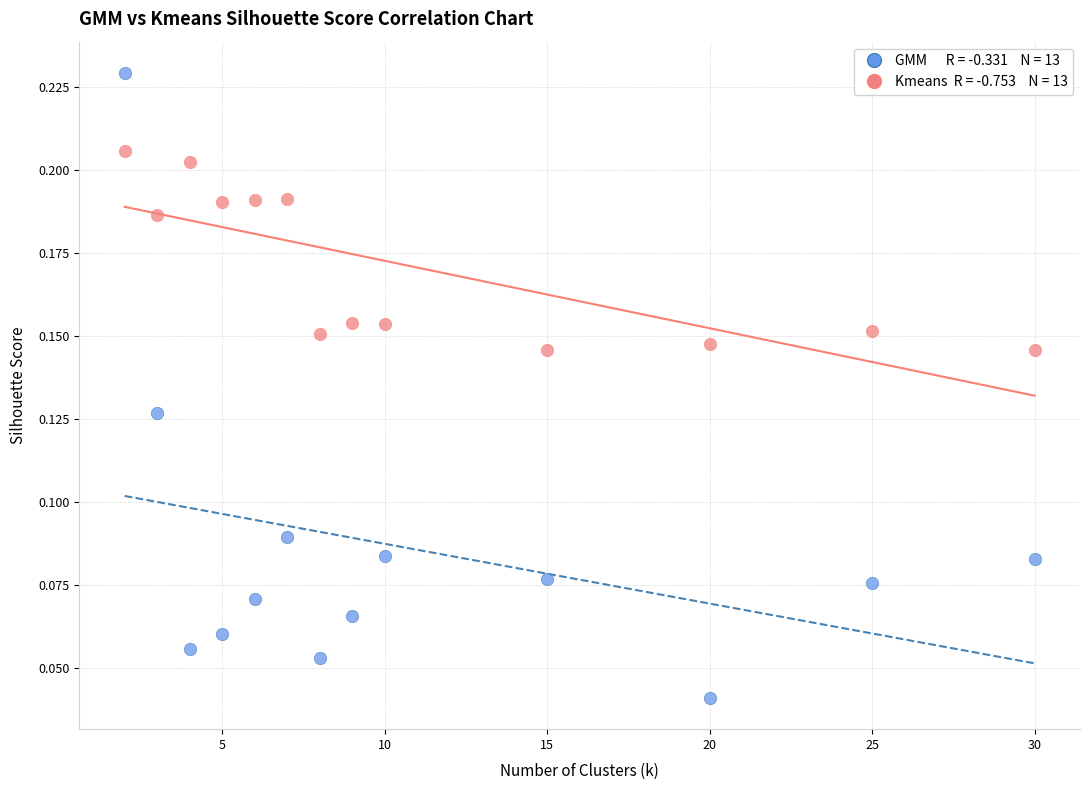

Across all data points, what is the range of X values (max minus min)?

28.0